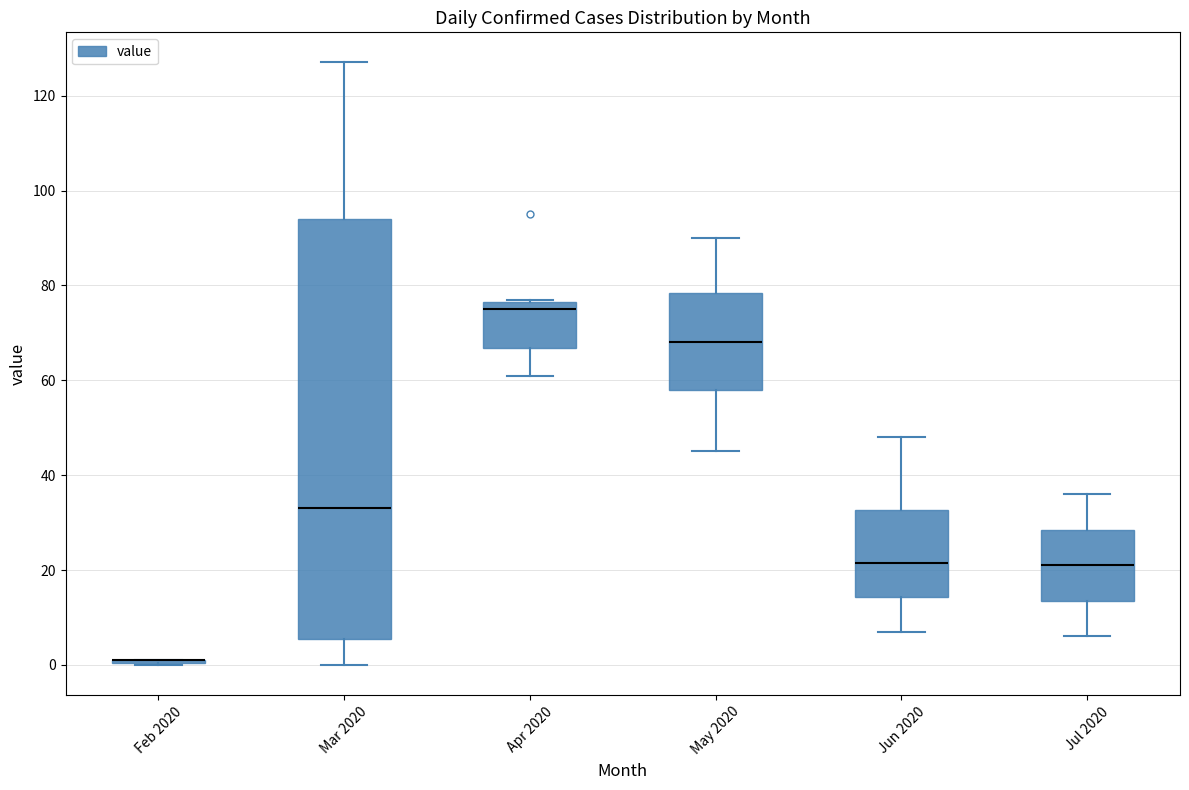

Reading left to right, transcribe this box plot: for each box, give where its median line is, the range the box spans, and where its two whiskers end, as read against the y-axis. The values are not printed on the chart, so give them approximately, as read against the axis.

Feb 2020: box collapsed to a line at 2, whiskers 0 to 2
Mar 2020: median 34, box 6 to 94, whiskers 0 to 128
Apr 2020: median 76 (just below the box's upper edge), box 66 to 76, whiskers 62 to 78
May 2020: median 68, box 58 to 78, whiskers 46 to 90
Jun 2020: median 22, box 14 to 32, whiskers 8 to 48
Jul 2020: median 22, box 14 to 28, whiskers 6 to 36